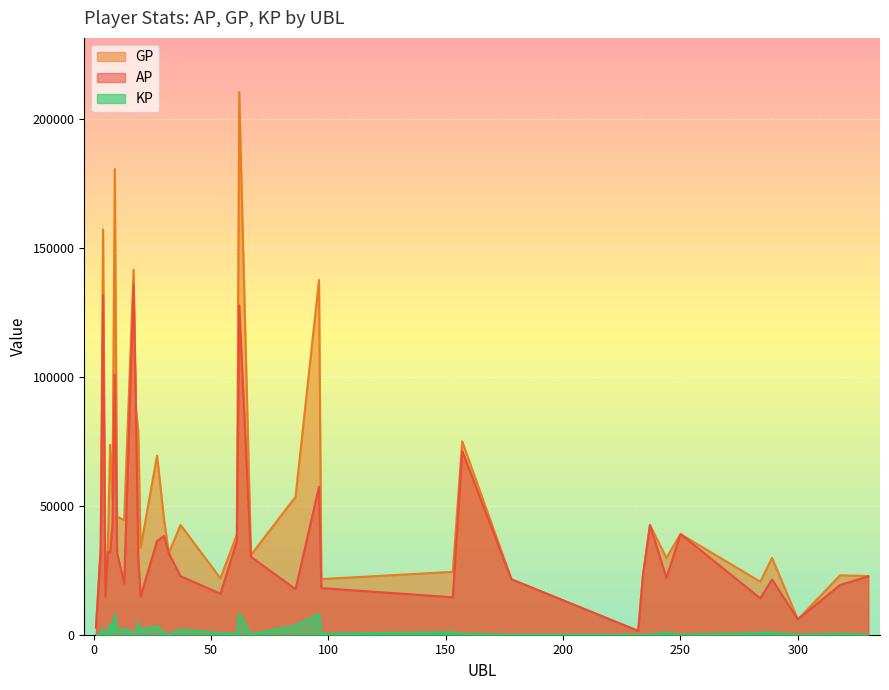

What are all the series names shown in the legend?

GP, AP, KP